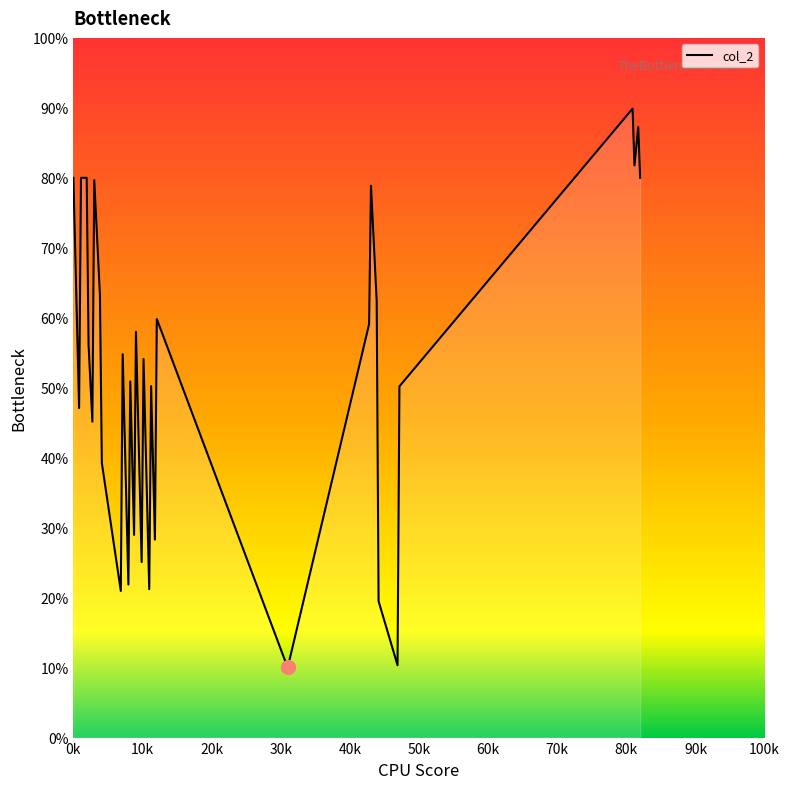

Is this an area chart (filled region under the line)?

Yes